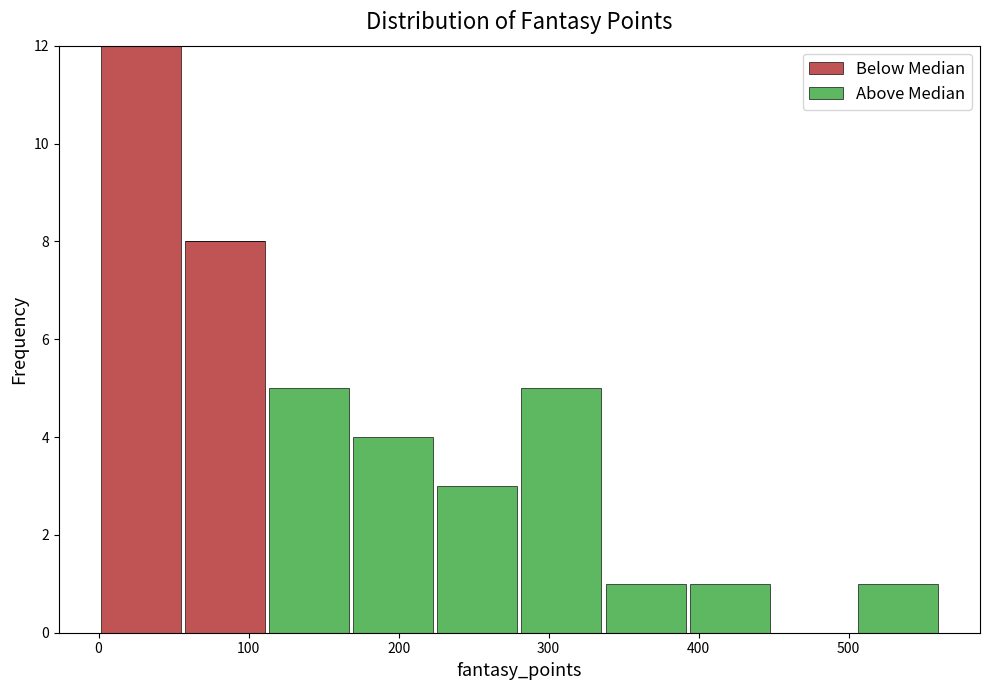

Reading left to right, list every stacked bar in this chart as the range it spans on the x-axis followed by its total height. Neither the bar edges nor the heights are printed on the chart, so give them approximately, as read against the axes.

0 to 60: 12
60 to 110: 8
110 to 170: 5
170 to 220: 4
220 to 280: 3
280 to 340: 5
340 to 390: 1
390 to 450: 1
450 to 500: 0
500 to 560: 1